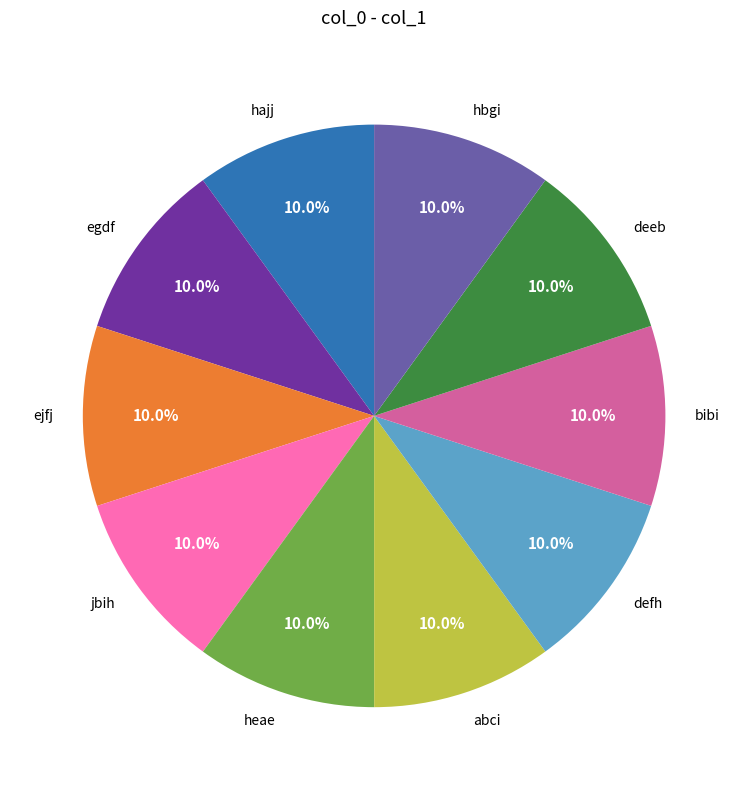

What is the ratio of the value at hbgi to the value at jbih?

1.0